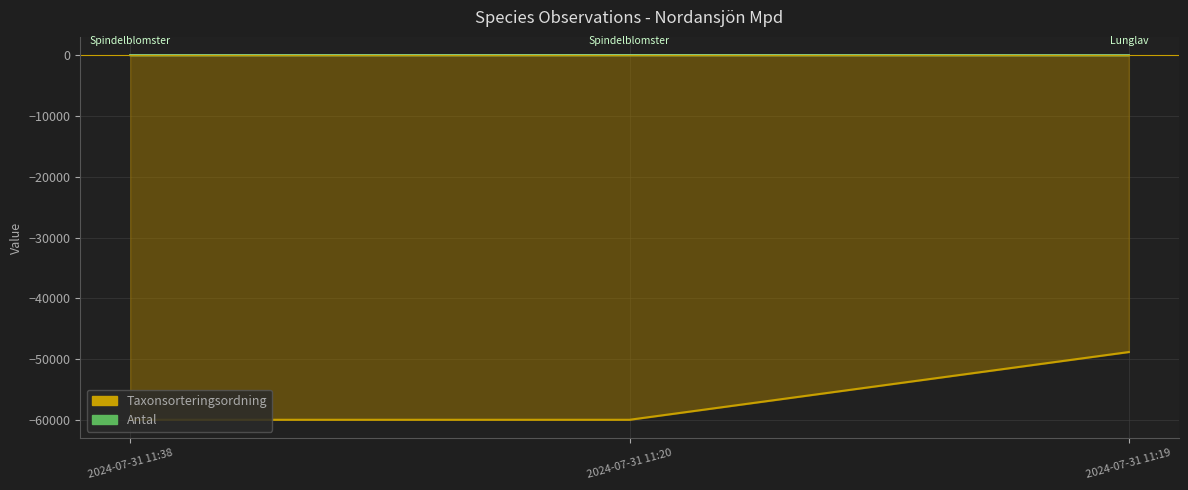

Reading right to left, transcribe all the data shown in this chart.

Antal: 2024-07-31 11:19=5.0	2024-07-31 11:20=20.0	2024-07-31 11:38=10.0
Taxonsorteringsordning: 2024-07-31 11:19=-48849.5	2024-07-31 11:20=-60000.0	2024-07-31 11:38=-60000.0